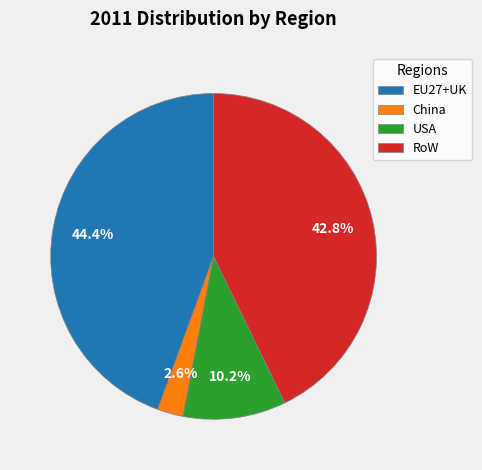

To the nearest percent, what portion does China represent?

3%